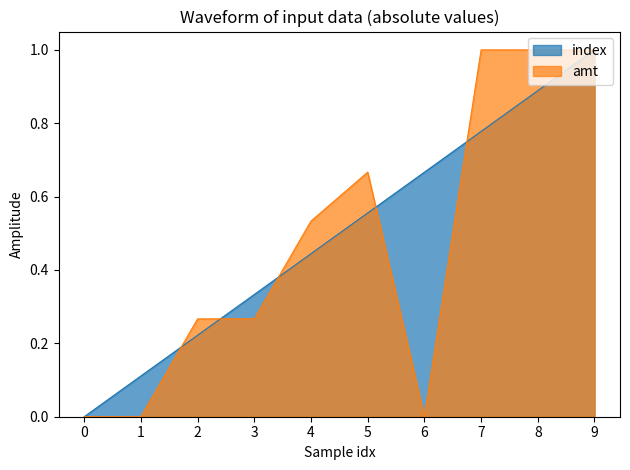

The value of index at 7 is 1.1. True or false?

False